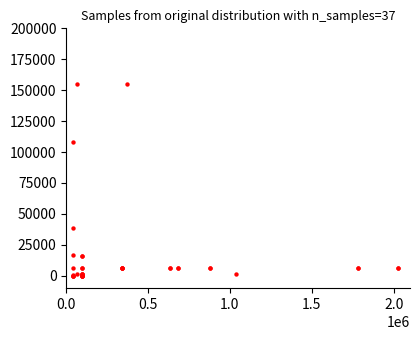

What Y value in the scatter plot is closest to 77465?

107996